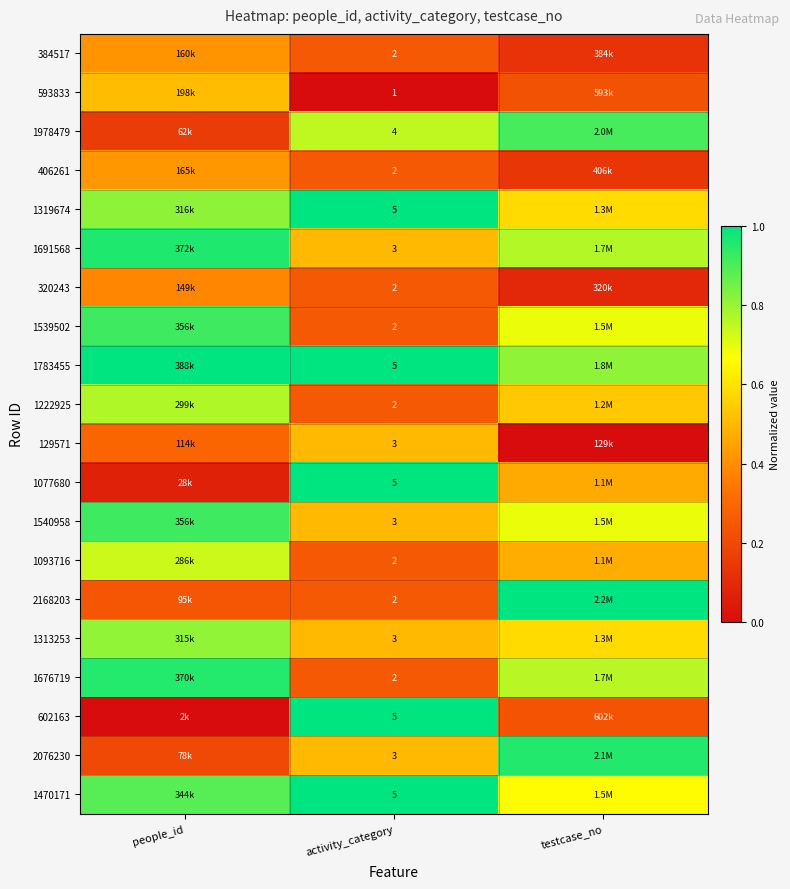

Is the value of 2076230 at activity_category greater than the value of 1077680 at activity_category?

No